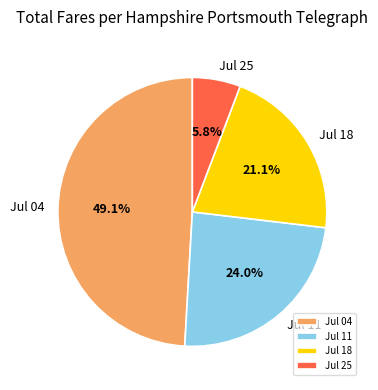

How many segments does this pie chart have?

4